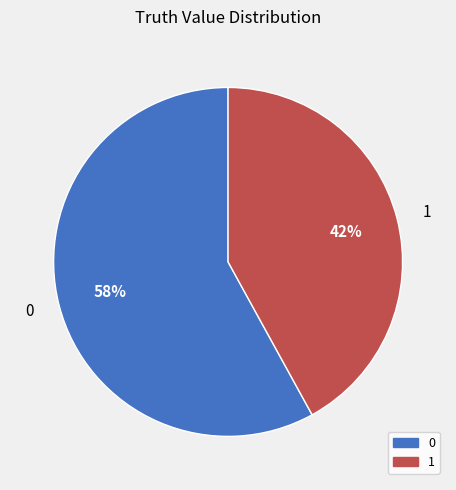

True or false: 0 accounts for 70% of the total.

False